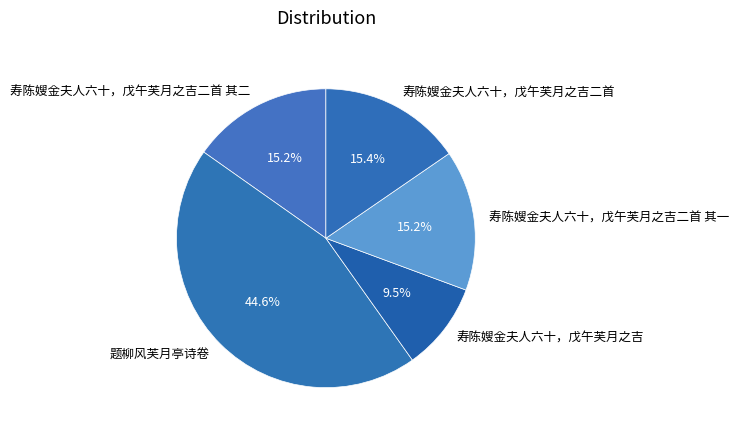

True or false: 题柳风芙月亭诗卷 accounts for 38% of the total.

False